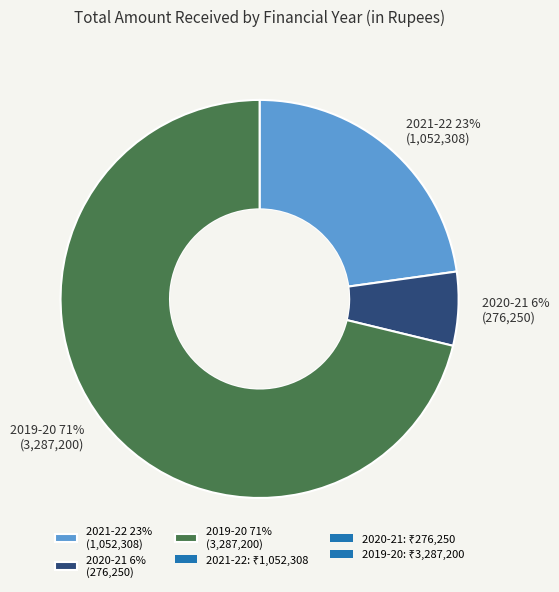

Do 2019-20 and 2020-21 together represent more than half of the pie?

Yes